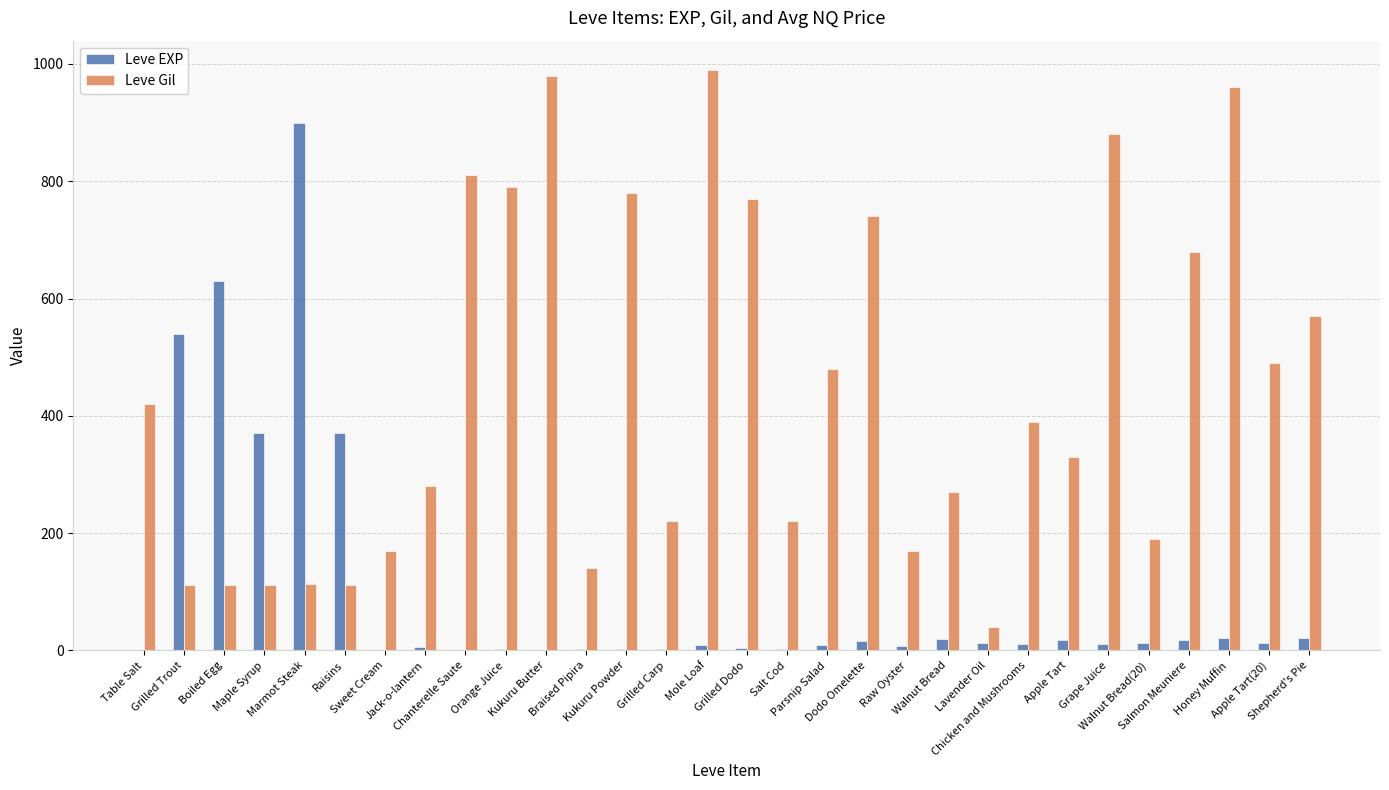

At which label does Leve Gil reach its peak?

Mole Loaf